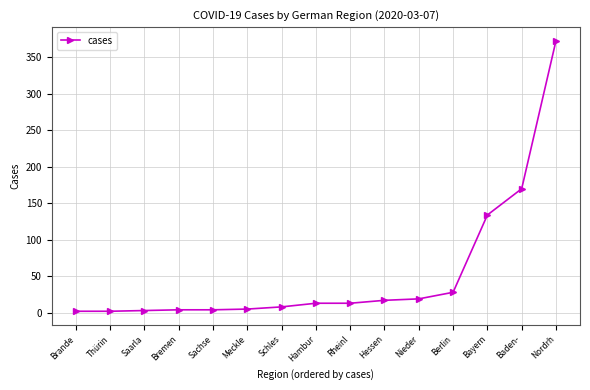

Which category has the highest value across all series?

Nordrh